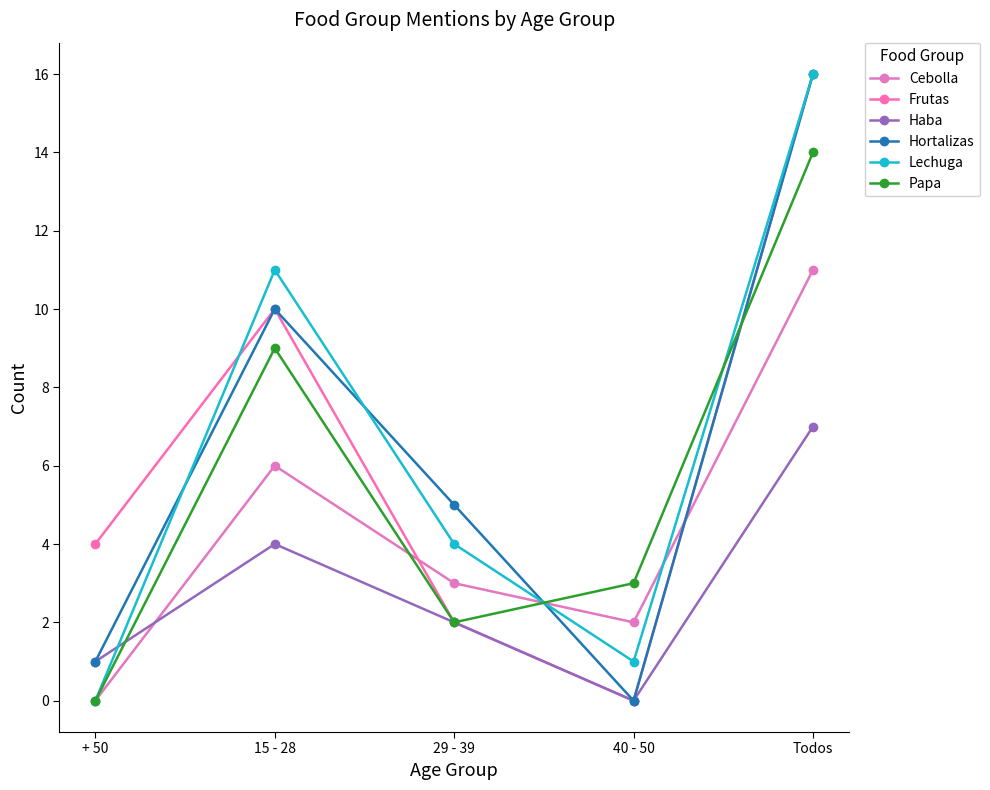

List the labels in order of Cebolla value, largest first.

Todos, 15 - 28, 29 - 39, 40 - 50, + 50